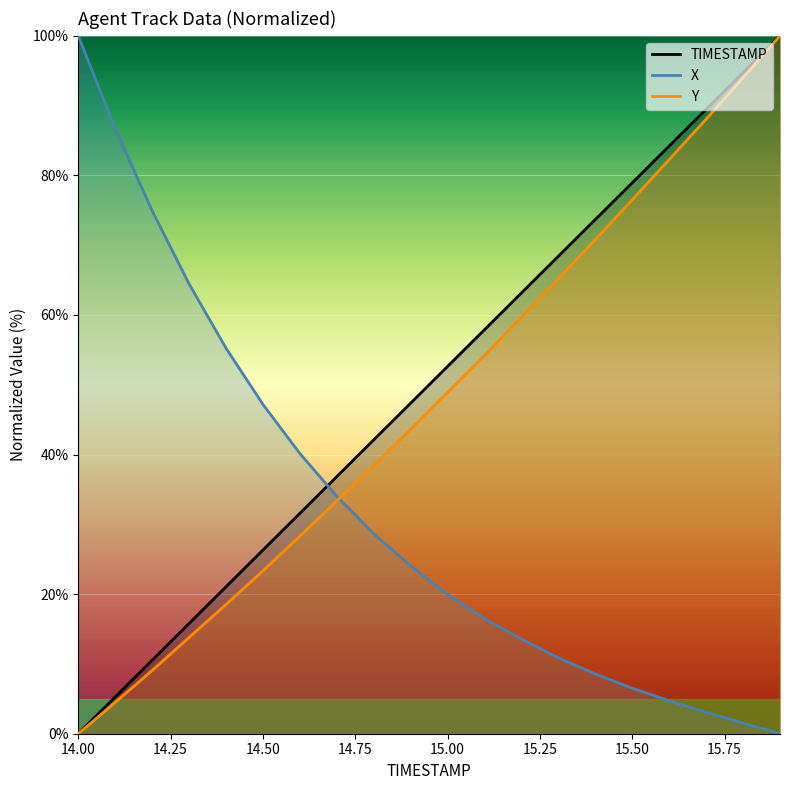

Reading left to right, extract all data points from this chart.

TIMESTAMP: 14.0=0.0	14.1=5.3	14.2=10.5	14.3=15.8	14.4=21.1	14.5=26.3	14.6=31.6	14.7=36.8	14.8=42.1	14.9=47.4	15.0=52.6	15.1=57.9	15.2=63.2	15.3=68.4	15.4=73.7	15.5=78.9	15.6=84.2	15.7=89.5	15.8=94.7	15.9=100.0
X: 14.0=100.0	14.1=86.7	14.2=74.9	14.3=64.5	14.4=55.2	14.5=47.2	14.6=40.2	14.7=34.0	14.8=28.6	14.9=24.0	15.0=19.9	15.1=16.5	15.2=13.6	15.3=10.9	15.4=8.6	15.5=6.5	15.6=4.7	15.7=3.1	15.8=1.5	15.9=0.0
Y: 14.0=0.0	14.1=4.5	14.2=9.1	14.3=13.8	14.4=18.5	14.5=23.3	14.6=28.3	14.7=33.4	14.8=38.4	14.9=43.6	15.0=48.9	15.1=54.2	15.2=59.7	15.3=65.2	15.4=70.8	15.5=76.5	15.6=82.3	15.7=88.1	15.8=94.0	15.9=100.0